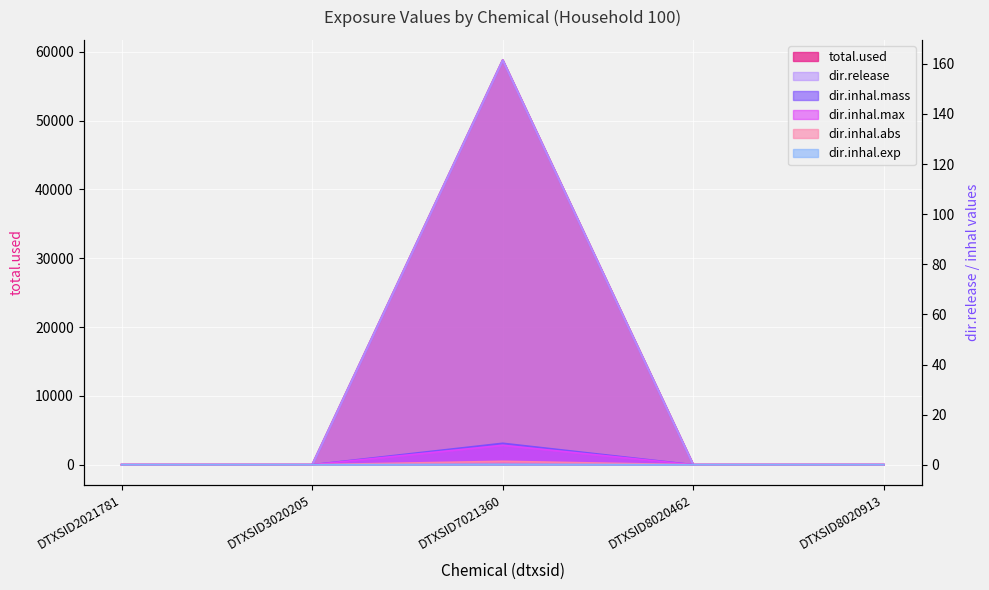

The value of total.used at DTXSID7021360 is 58773.9. True or false?

True